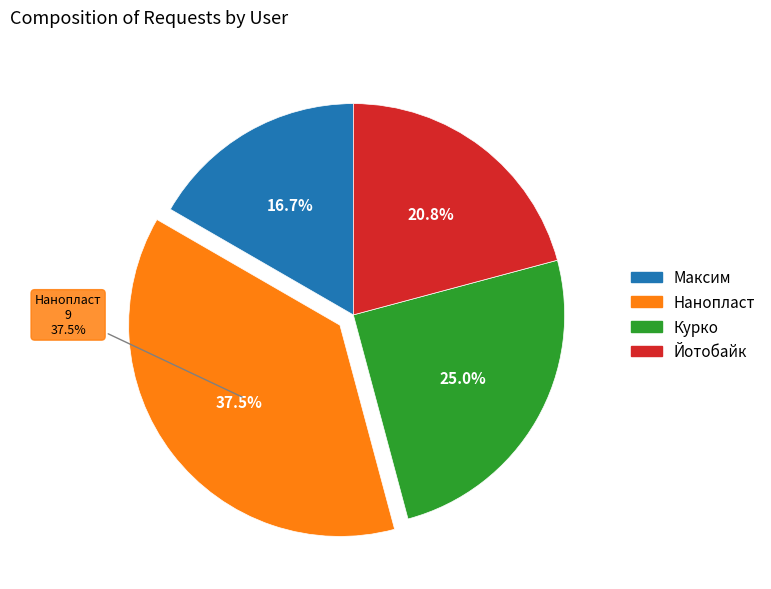

What is the largest slice in the pie chart?

Нанопласт